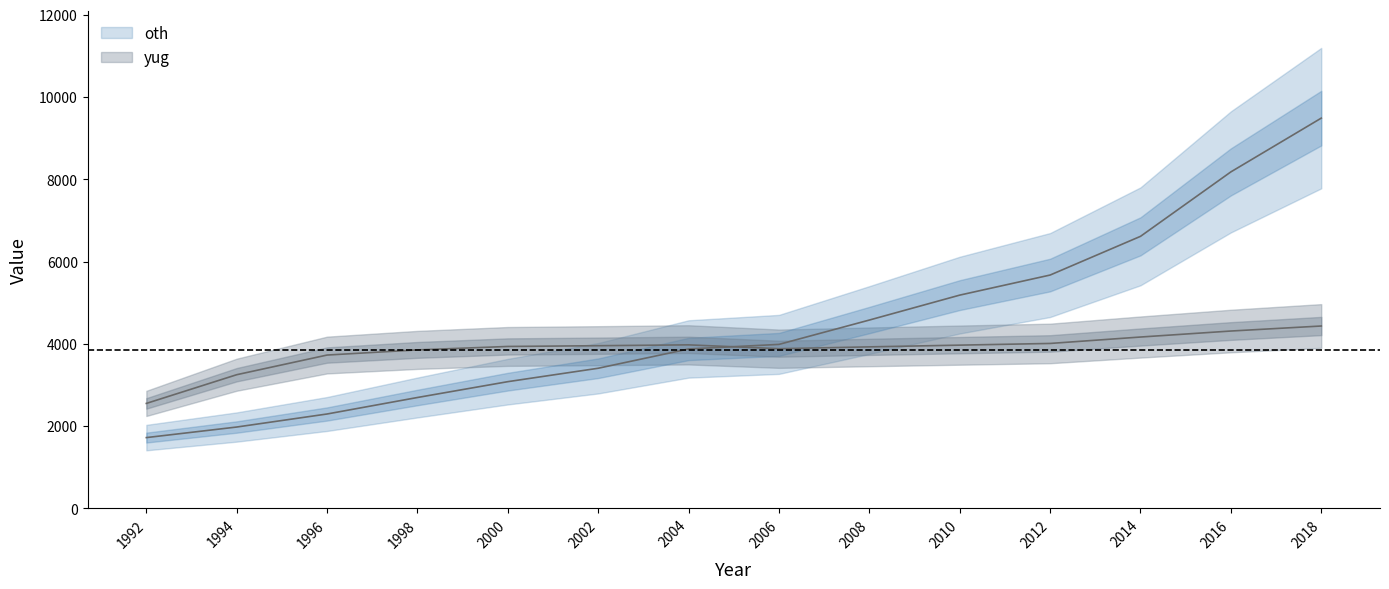

Reading left to right, list all the values displayed in this chart.

oth: 1992=1720	1994=1977	1996=2294	1998=2695	2000=3080	2002=3406	2004=3875	2006=3986	2008=4578	2010=5184	2012=5672	2014=6613	2016=8180	2018=9487
yug: 1992=2551	1994=3249	1996=3727	1998=3852	2000=3936	2002=3954	2004=3975	2006=3881	2008=3926	2010=3968	2012=4009	2014=4165	2016=4311	2018=4433